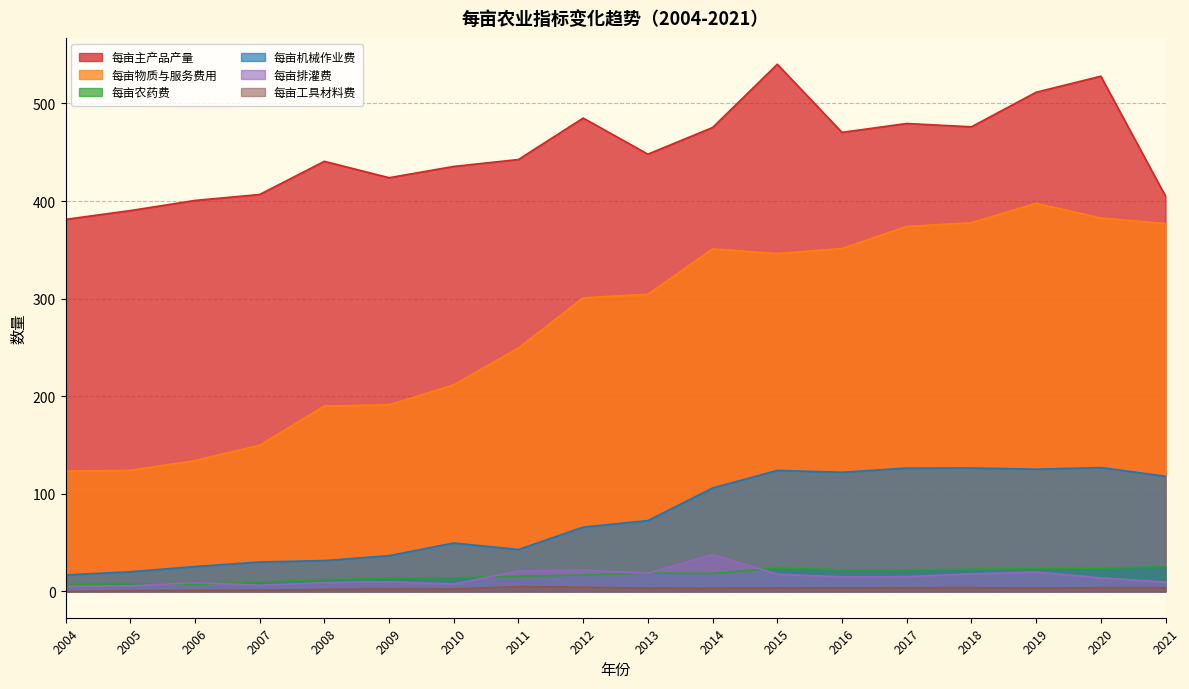

Between 2012 and 2021, which series saw the biggest shift?

每亩主产品产量